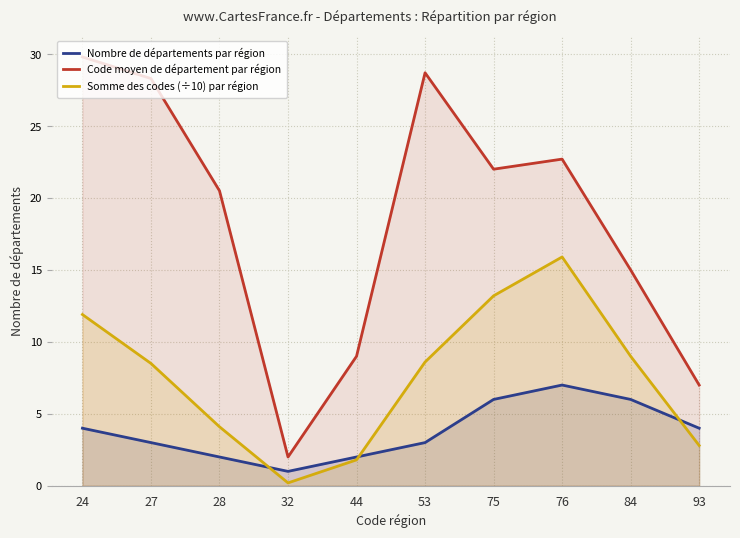

List the labels in order of Nombre de départements par région value, smallest first.

32, 28, 44, 27, 53, 24, 93, 75, 84, 76